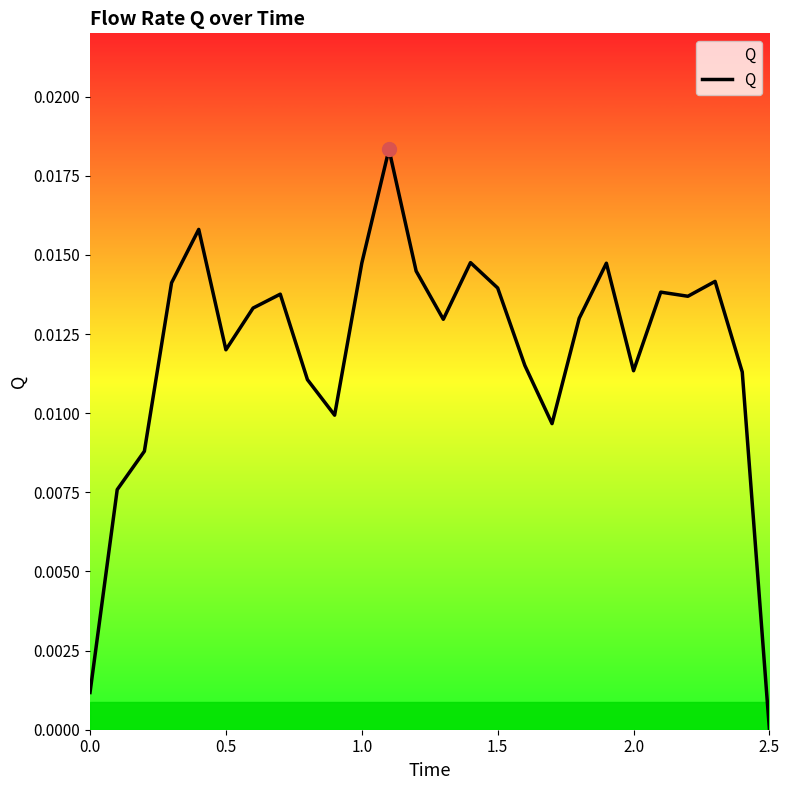

Does the chart display data point markers on the line(s)?

No